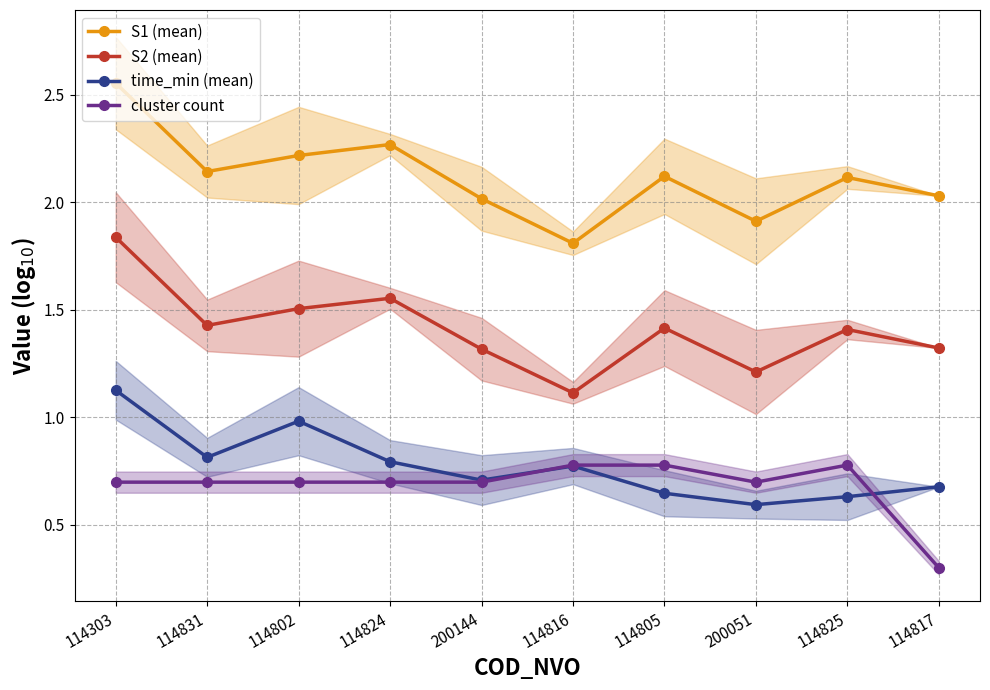

At which label does S1 (mean) first exceed 2?

114303